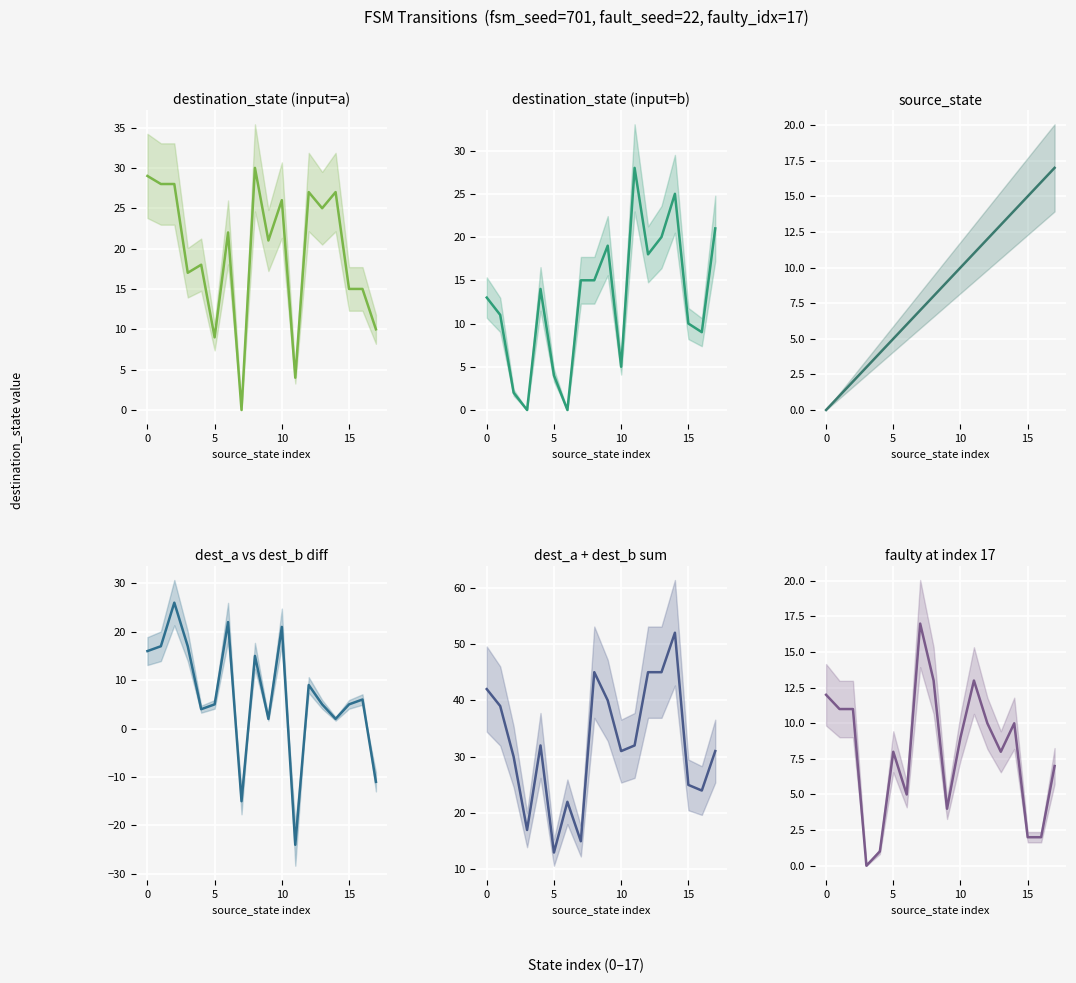

How many data points does each series have?

18